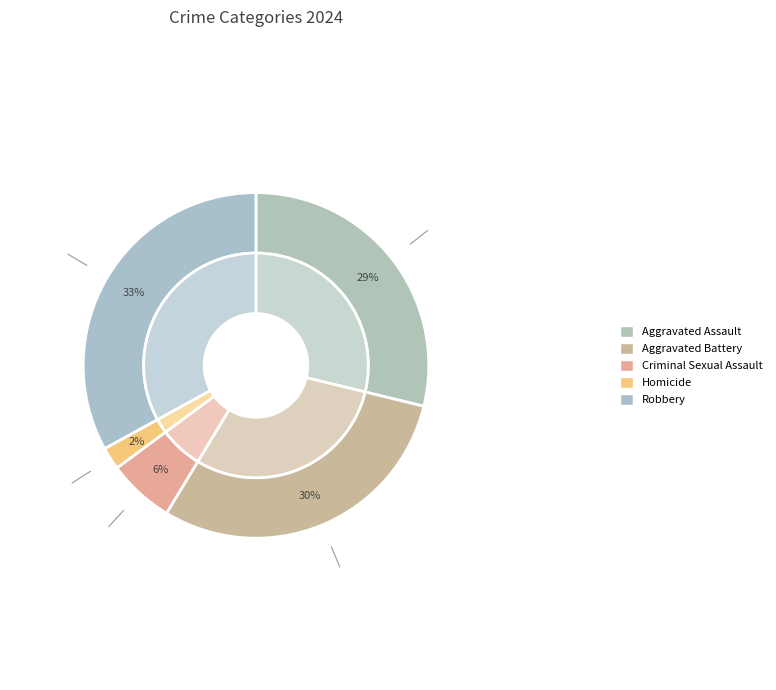

True or false: Criminal Sexual Assault accounts for 21% of the total.

False